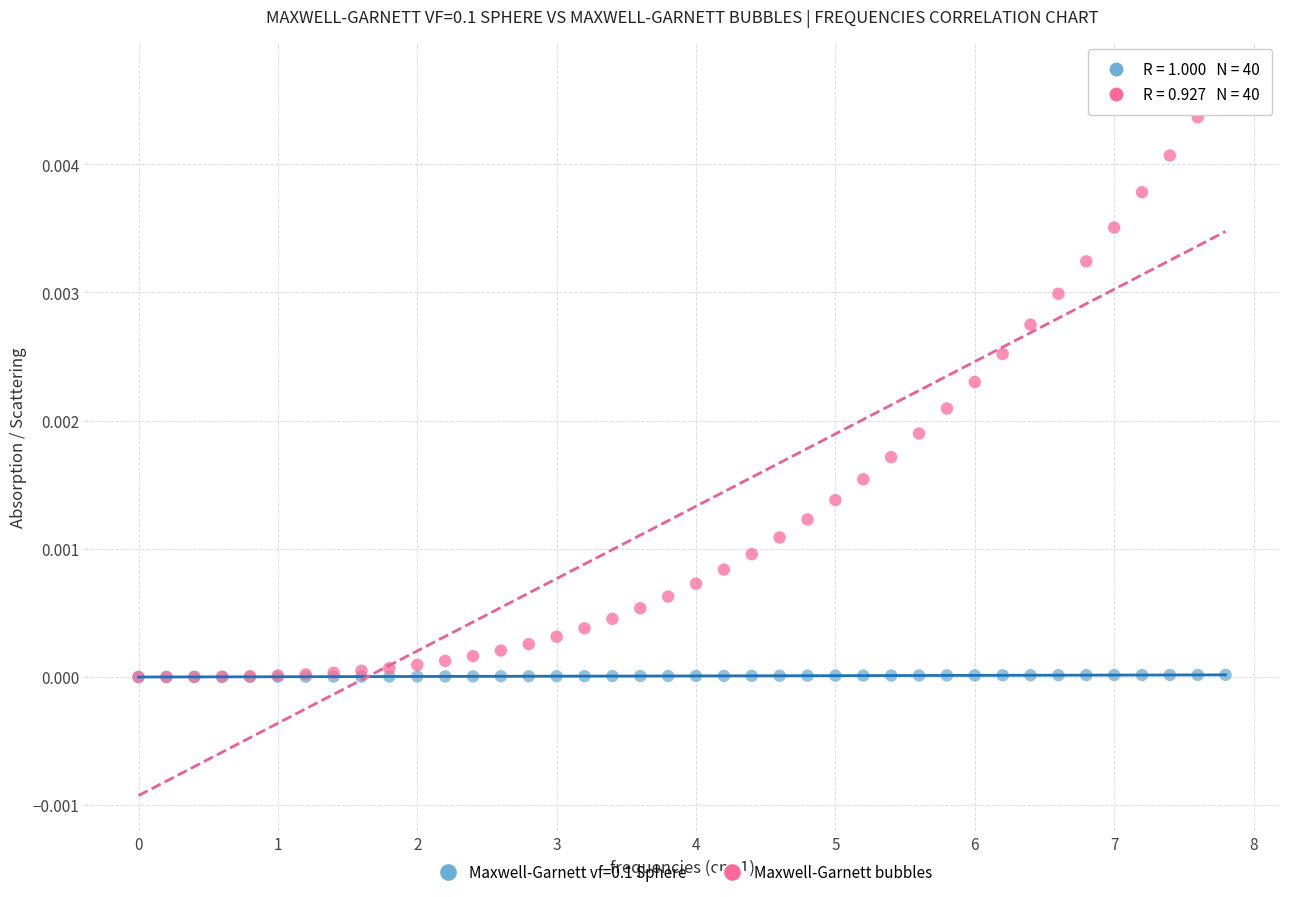

What are all the series names shown in the legend?

Maxwell-Garnett vf=0.1 Sphere, Maxwell-Garnett bubbles